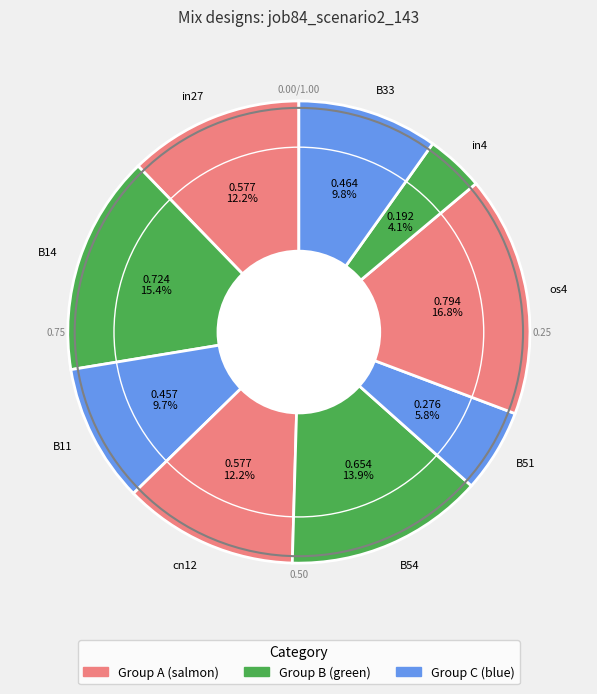

Combined, do B54 and B51 account for over 50%?

No